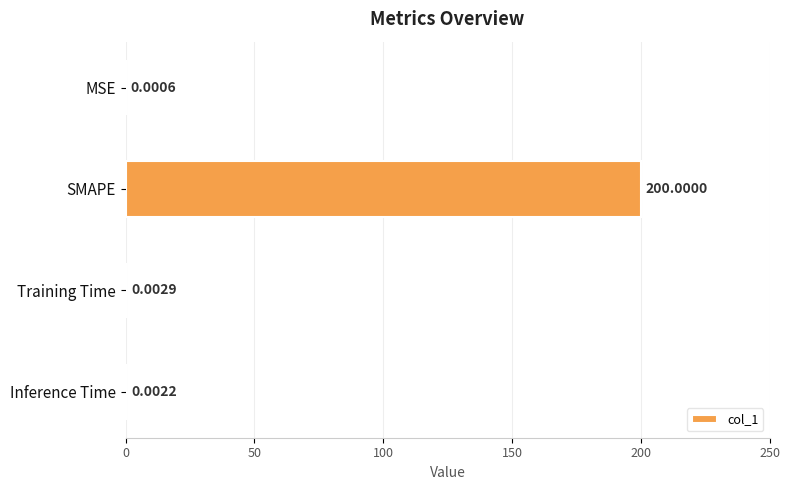

Which category has the highest value across all series?

SMAPE